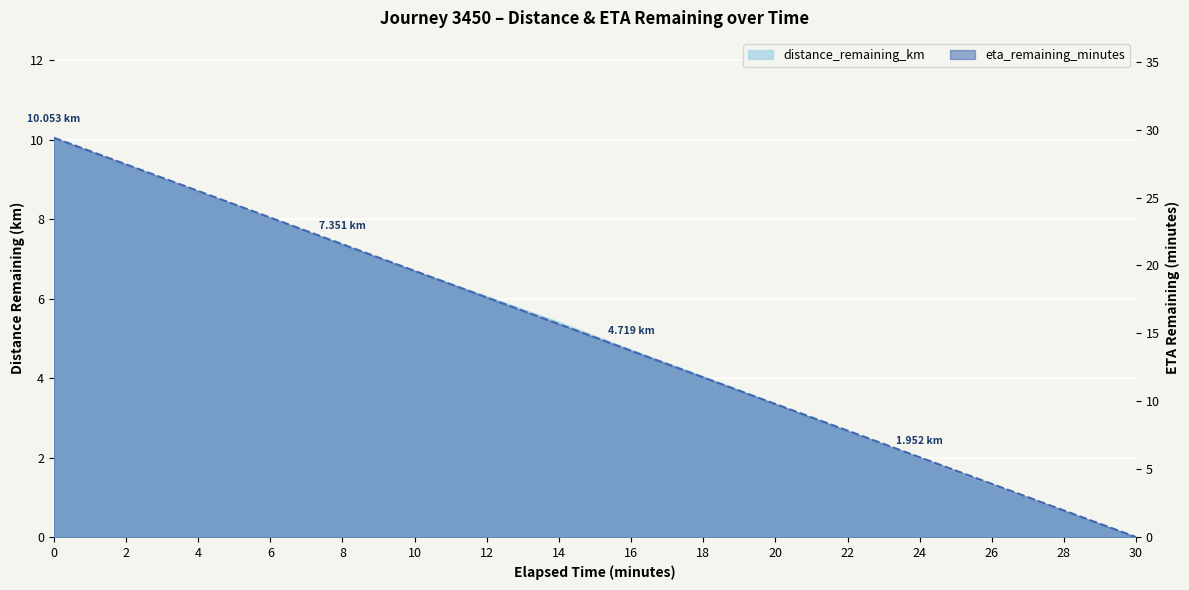

What is the sum of all distance_remaining_km values?

80.2